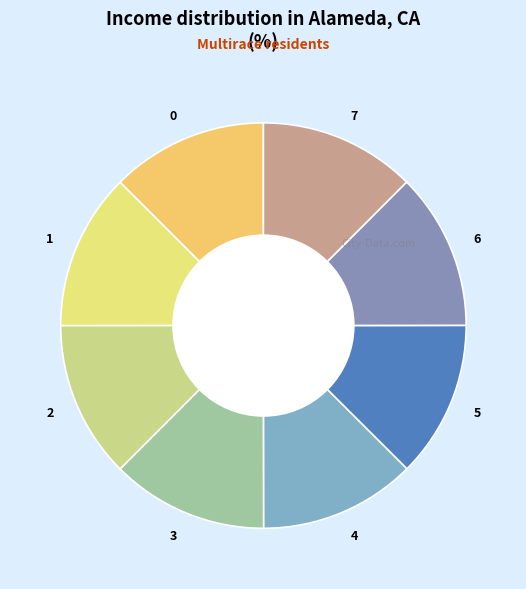

Does 6 represent more than half of the total?

No